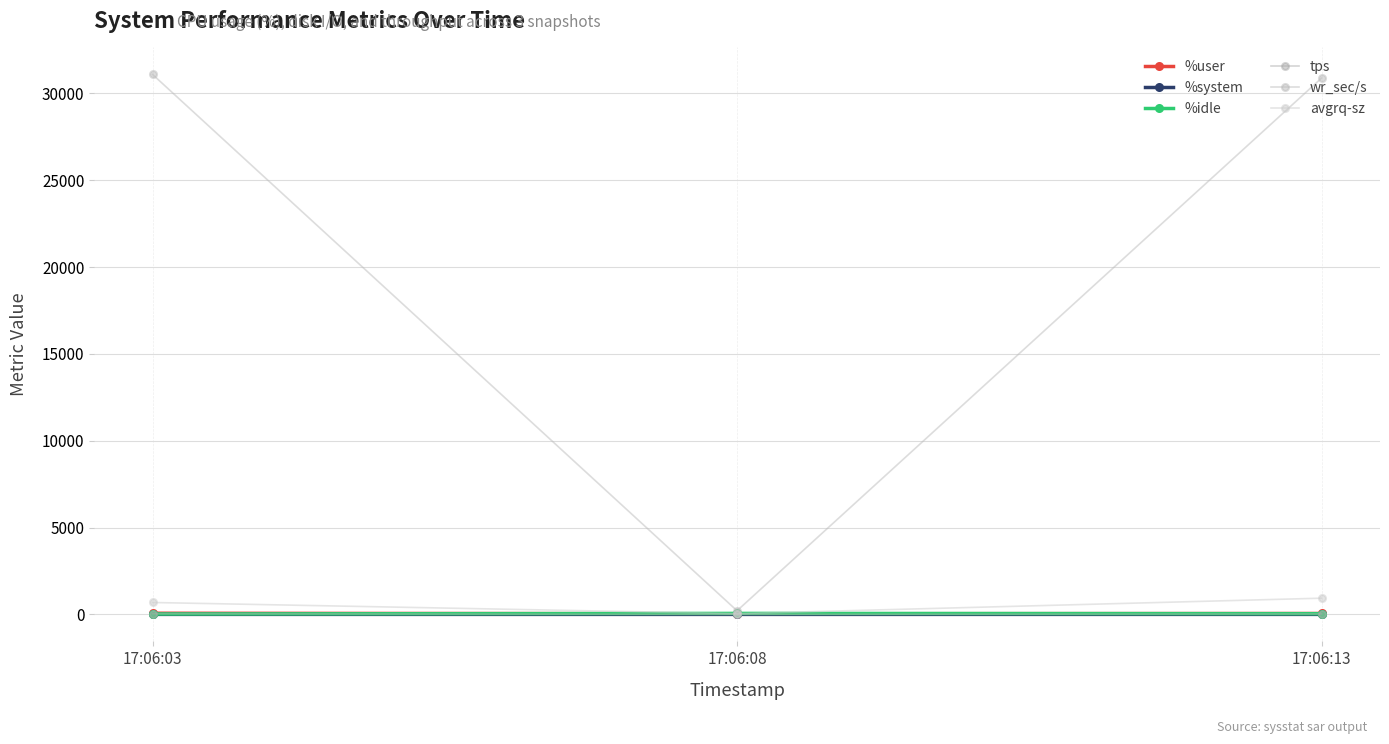

Is it true that avgrq-sz equals 198.9 at 17:06:03?

False